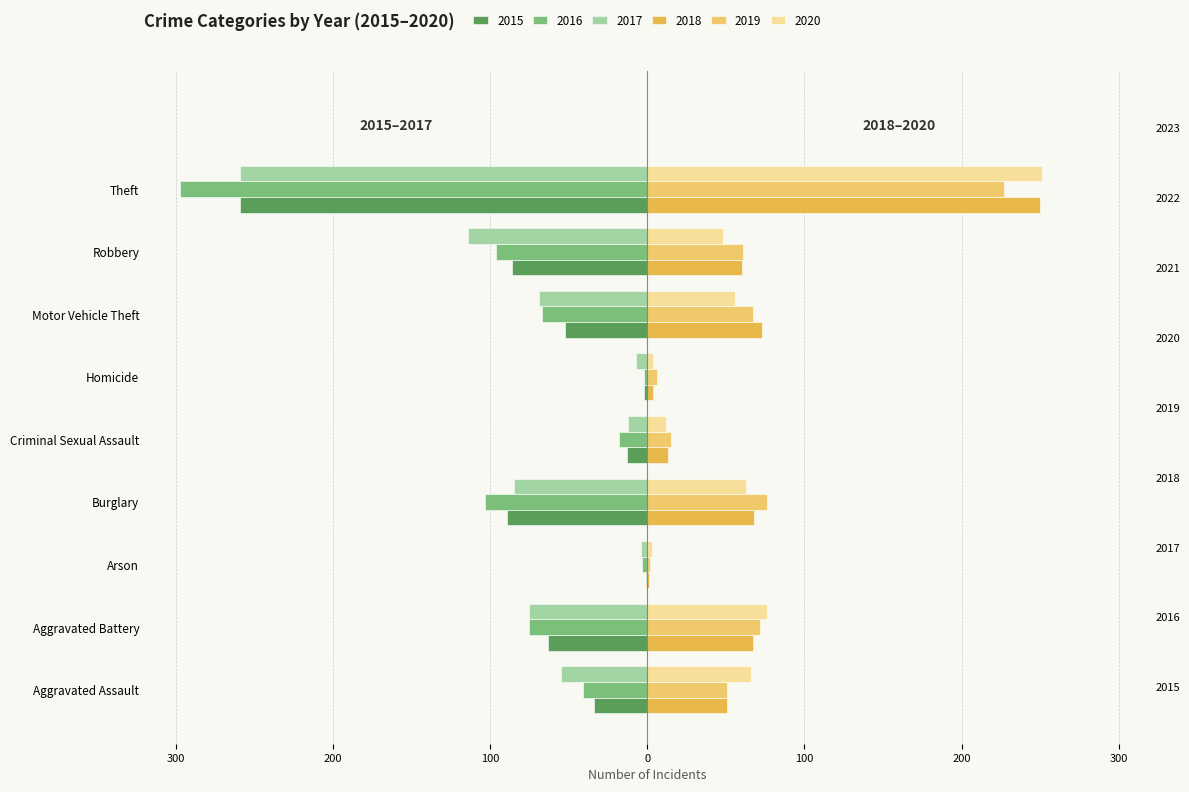

At how many categories does at least one series exceed 235?

1